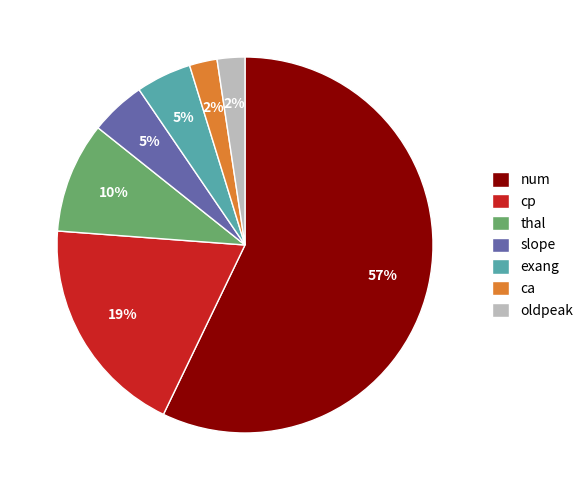

Is the sum of ca and exang greater than half?

No